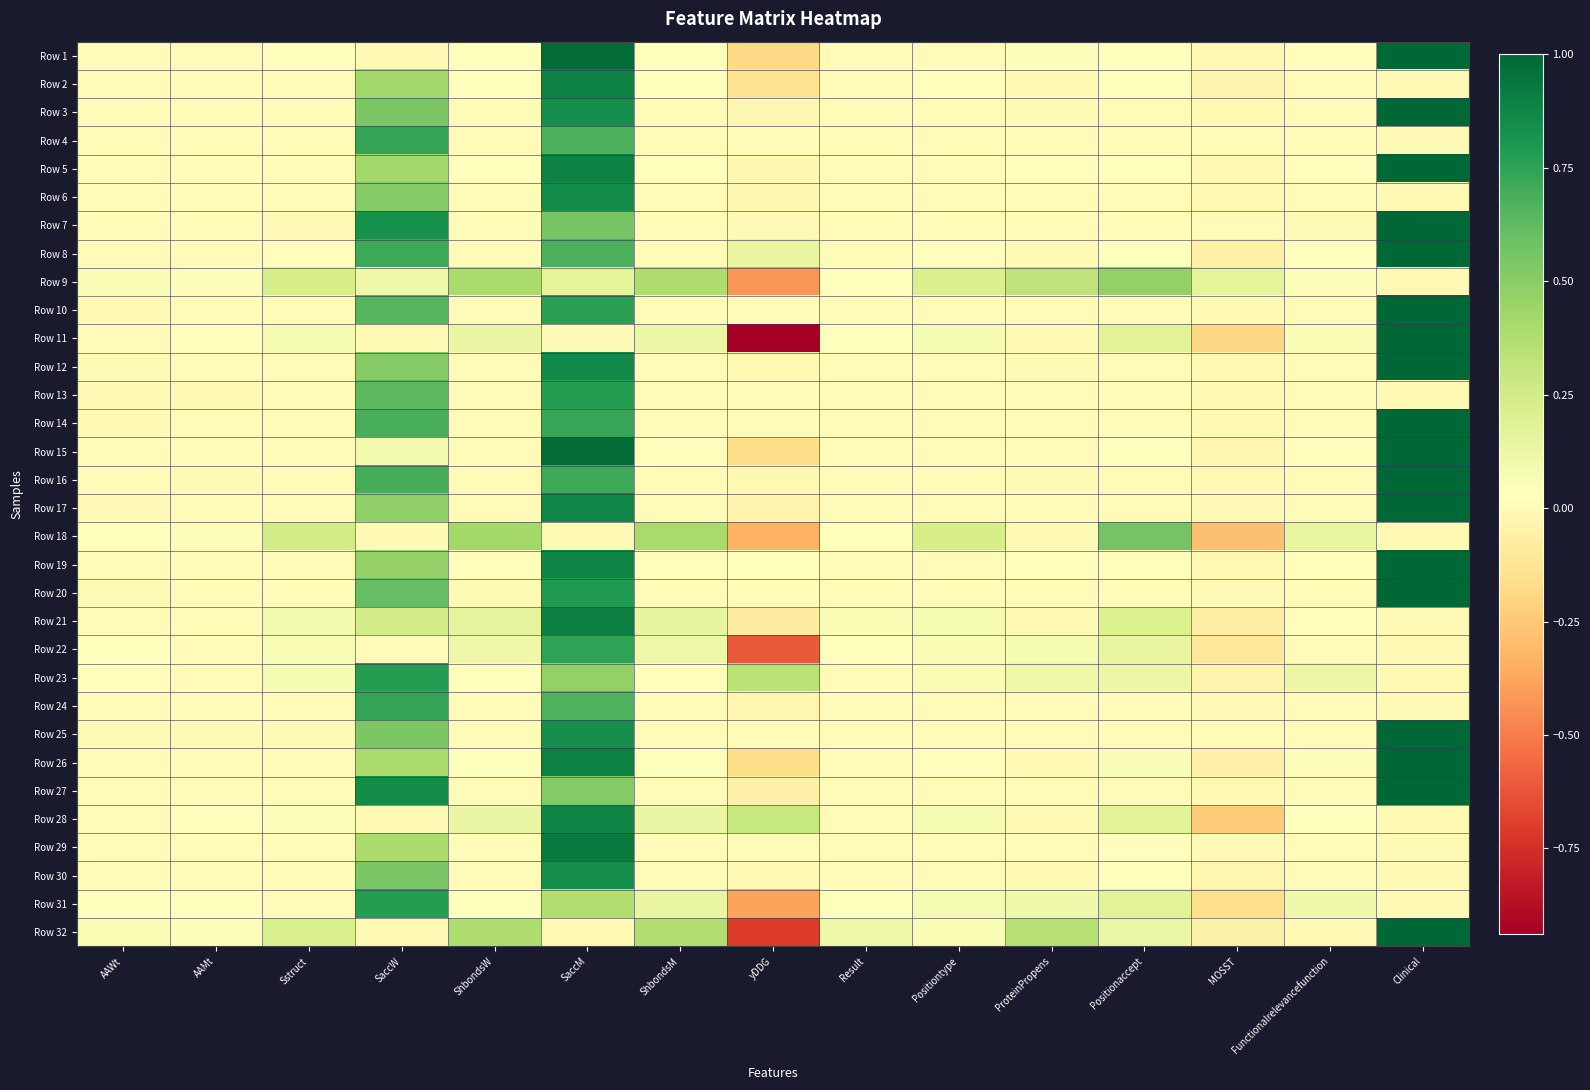

Reading left to right, what are all the values shown in this chart?

Row 1: AAWt=0.0	AAMt=0.0	Sstruct=0.0	SaccW=0.0	ShbondsW=0.0	SaccM=1.0	ShbondsM=0.0	yDDG=-0.2	Result=0.0	Positiontype=0.0	ProteinPropens=0.1	Positionaccept=0.0	MOSST=-0.0	Functionalrelevancefunction=0.0	Clinical=1.0
Row 2: AAWt=0.0	AAMt=0.0	Sstruct=0.0	SaccW=0.4	ShbondsW=0.0	SaccM=0.9	ShbondsM=0.0	yDDG=-0.1	Result=0.0	Positiontype=0.0	ProteinPropens=0.0	Positionaccept=0.0	MOSST=-0.0	Functionalrelevancefunction=0.0	Clinical=0.0
Row 3: AAWt=0.0	AAMt=0.0	Sstruct=0.0	SaccW=0.5	ShbondsW=0.0	SaccM=0.8	ShbondsM=0.0	yDDG=-0.0	Result=0.0	Positiontype=0.0	ProteinPropens=0.0	Positionaccept=0.0	MOSST=-0.0	Functionalrelevancefunction=0.0	Clinical=1.0
Row 4: AAWt=0.0	AAMt=0.0	Sstruct=0.0	SaccW=0.7	ShbondsW=0.0	SaccM=0.7	ShbondsM=0.0	yDDG=0.0	Result=0.0	Positiontype=0.0	ProteinPropens=0.0	Positionaccept=0.0	MOSST=0.0	Functionalrelevancefunction=0.0	Clinical=0.0
Row 5: AAWt=0.0	AAMt=0.0	Sstruct=0.0	SaccW=0.4	ShbondsW=0.0	SaccM=0.9	ShbondsM=0.0	yDDG=-0.0	Result=0.0	Positiontype=0.0	ProteinPropens=0.0	Positionaccept=0.0	MOSST=0.0	Functionalrelevancefunction=0.0	Clinical=1.0
Row 6: AAWt=0.0	AAMt=0.0	Sstruct=0.0	SaccW=0.5	ShbondsW=0.0	SaccM=0.9	ShbondsM=0.0	yDDG=-0.0	Result=0.0	Positiontype=0.0	ProteinPropens=0.0	Positionaccept=0.0	MOSST=-0.0	Functionalrelevancefunction=0.0	Clinical=0.0
Row 7: AAWt=0.0	AAMt=0.0	Sstruct=0.0	SaccW=0.8	ShbondsW=0.0	SaccM=0.6	ShbondsM=0.0	yDDG=-0.0	Result=0.0	Positiontype=0.0	ProteinPropens=0.0	Positionaccept=0.0	MOSST=0.0	Functionalrelevancefunction=0.0	Clinical=1.0
Row 8: AAWt=0.0	AAMt=0.0	Sstruct=0.0	SaccW=0.7	ShbondsW=0.0	SaccM=0.7	ShbondsM=0.0	yDDG=0.1	Result=0.0	Positiontype=0.0	ProteinPropens=0.0	Positionaccept=0.0	MOSST=-0.1	Functionalrelevancefunction=0.0	Clinical=1.0
Row 9: AAWt=0.1	AAMt=0.1	Sstruct=0.2	SaccW=0.1	ShbondsW=0.4	SaccM=0.2	ShbondsM=0.4	yDDG=-0.4	Result=0.0	Positiontype=0.2	ProteinPropens=0.3	Positionaccept=0.5	MOSST=0.2	Functionalrelevancefunction=0.1	Clinical=0.0
Row 10: AAWt=0.0	AAMt=0.0	Sstruct=0.0	SaccW=0.6	ShbondsW=0.0	SaccM=0.8	ShbondsM=0.0	yDDG=0.0	Result=0.0	Positiontype=0.0	ProteinPropens=0.0	Positionaccept=0.0	MOSST=-0.0	Functionalrelevancefunction=0.0	Clinical=1.0
Row 11: AAWt=0.0	AAMt=0.0	Sstruct=0.1	SaccW=0.0	ShbondsW=0.1	SaccM=0.0	ShbondsM=0.1	yDDG=-0.9	Result=0.0	Positiontype=0.1	ProteinPropens=0.0	Positionaccept=0.2	MOSST=-0.2	Functionalrelevancefunction=0.1	Clinical=1.0
Row 12: AAWt=0.0	AAMt=0.0	Sstruct=0.0	SaccW=0.5	ShbondsW=0.0	SaccM=0.9	ShbondsM=0.0	yDDG=-0.0	Result=0.0	Positiontype=0.0	ProteinPropens=0.0	Positionaccept=0.0	MOSST=-0.0	Functionalrelevancefunction=0.0	Clinical=1.0
Row 13: AAWt=0.0	AAMt=0.0	Sstruct=0.0	SaccW=0.6	ShbondsW=0.0	SaccM=0.8	ShbondsM=0.0	yDDG=0.0	Result=0.0	Positiontype=0.0	ProteinPropens=0.0	Positionaccept=0.0	MOSST=-0.0	Functionalrelevancefunction=0.0	Clinical=0.0
Row 14: AAWt=0.0	AAMt=0.0	Sstruct=0.0	SaccW=0.7	ShbondsW=0.0	SaccM=0.7	ShbondsM=0.0	yDDG=0.0	Result=0.0	Positiontype=0.0	ProteinPropens=0.0	Positionaccept=0.0	MOSST=0.0	Functionalrelevancefunction=0.0	Clinical=1.0
Row 15: AAWt=0.0	AAMt=0.0	Sstruct=0.0	SaccW=0.1	ShbondsW=0.0	SaccM=1.0	ShbondsM=0.0	yDDG=-0.2	Result=0.0	Positiontype=0.0	ProteinPropens=0.0	Positionaccept=0.0	MOSST=-0.0	Functionalrelevancefunction=0.0	Clinical=1.0
Row 16: AAWt=0.0	AAMt=0.0	Sstruct=0.0	SaccW=0.7	ShbondsW=0.0	SaccM=0.7	ShbondsM=0.0	yDDG=-0.0	Result=0.0	Positiontype=0.0	ProteinPropens=0.0	Positionaccept=0.0	MOSST=-0.0	Functionalrelevancefunction=0.0	Clinical=1.0
Row 17: AAWt=0.0	AAMt=0.0	Sstruct=0.0	SaccW=0.5	ShbondsW=0.0	SaccM=0.9	ShbondsM=0.0	yDDG=-0.0	Result=0.0	Positiontype=0.0	ProteinPropens=0.0	Positionaccept=0.0	MOSST=-0.0	Functionalrelevancefunction=0.0	Clinical=1.0
Row 18: AAWt=0.0	AAMt=0.1	Sstruct=0.2	SaccW=0.0	ShbondsW=0.4	SaccM=0.0	ShbondsM=0.4	yDDG=-0.3	Result=0.0	Positiontype=0.2	ProteinPropens=0.0	Positionaccept=0.6	MOSST=-0.3	Functionalrelevancefunction=0.1	Clinical=0.0
Row 19: AAWt=0.0	AAMt=0.0	Sstruct=0.0	SaccW=0.5	ShbondsW=0.0	SaccM=0.9	ShbondsM=0.0	yDDG=0.0	Result=0.0	Positiontype=0.0	ProteinPropens=0.0	Positionaccept=0.0	MOSST=-0.0	Functionalrelevancefunction=0.0	Clinical=1.0
Row 20: AAWt=0.0	AAMt=0.0	Sstruct=0.0	SaccW=0.6	ShbondsW=0.0	SaccM=0.8	ShbondsM=0.0	yDDG=0.0	Result=0.0	Positiontype=0.0	ProteinPropens=0.0	Positionaccept=0.0	MOSST=-0.0	Functionalrelevancefunction=0.0	Clinical=1.0
Row 21: AAWt=0.0	AAMt=0.0	Sstruct=0.1	SaccW=0.2	ShbondsW=0.2	SaccM=0.9	ShbondsM=0.1	yDDG=-0.1	Result=0.1	Positiontype=0.1	ProteinPropens=0.0	Positionaccept=0.2	MOSST=-0.1	Functionalrelevancefunction=0.0	Clinical=0.0
Row 22: AAWt=0.0	AAMt=0.0	Sstruct=0.1	SaccW=0.0	ShbondsW=0.1	SaccM=0.7	ShbondsM=0.1	yDDG=-0.6	Result=0.0	Positiontype=0.1	ProteinPropens=0.1	Positionaccept=0.1	MOSST=-0.1	Functionalrelevancefunction=0.0	Clinical=0.0
Row 23: AAWt=0.0	AAMt=0.0	Sstruct=0.1	SaccW=0.8	ShbondsW=0.0	SaccM=0.5	ShbondsM=0.0	yDDG=0.3	Result=0.0	Positiontype=0.1	ProteinPropens=0.1	Positionaccept=0.1	MOSST=-0.0	Functionalrelevancefunction=0.1	Clinical=0.0
Row 24: AAWt=0.0	AAMt=0.0	Sstruct=0.0	SaccW=0.7	ShbondsW=0.0	SaccM=0.7	ShbondsM=0.0	yDDG=-0.0	Result=0.0	Positiontype=0.0	ProteinPropens=0.0	Positionaccept=0.0	MOSST=-0.0	Functionalrelevancefunction=0.0	Clinical=0.0
Row 25: AAWt=0.0	AAMt=0.0	Sstruct=0.0	SaccW=0.5	ShbondsW=0.0	SaccM=0.8	ShbondsM=0.0	yDDG=0.0	Result=0.0	Positiontype=0.0	ProteinPropens=0.0	Positionaccept=0.0	MOSST=0.0	Functionalrelevancefunction=0.0	Clinical=1.0
Row 26: AAWt=0.0	AAMt=0.0	Sstruct=0.0	SaccW=0.4	ShbondsW=0.0	SaccM=0.9	ShbondsM=0.0	yDDG=-0.2	Result=0.0	Positiontype=0.0	ProteinPropens=0.0	Positionaccept=0.1	MOSST=-0.1	Functionalrelevancefunction=0.1	Clinical=1.0
Row 27: AAWt=0.0	AAMt=0.0	Sstruct=0.0	SaccW=0.9	ShbondsW=0.0	SaccM=0.5	ShbondsM=0.0	yDDG=-0.1	Result=0.0	Positiontype=0.0	ProteinPropens=0.0	Positionaccept=0.0	MOSST=-0.0	Functionalrelevancefunction=0.0	Clinical=1.0
Row 28: AAWt=0.0	AAMt=0.0	Sstruct=0.1	SaccW=0.0	ShbondsW=0.1	SaccM=0.9	ShbondsM=0.1	yDDG=0.3	Result=0.0	Positiontype=0.1	ProteinPropens=0.0	Positionaccept=0.2	MOSST=-0.2	Functionalrelevancefunction=0.0	Clinical=0.0
Row 29: AAWt=0.0	AAMt=0.0	Sstruct=0.0	SaccW=0.4	ShbondsW=0.0	SaccM=0.9	ShbondsM=0.0	yDDG=0.0	Result=0.0	Positiontype=0.0	ProteinPropens=0.0	Positionaccept=0.0	MOSST=0.0	Functionalrelevancefunction=0.0	Clinical=0.0
Row 30: AAWt=0.0	AAMt=0.0	Sstruct=0.0	SaccW=0.5	ShbondsW=0.0	SaccM=0.8	ShbondsM=0.0	yDDG=0.0	Result=0.0	Positiontype=0.0	ProteinPropens=0.0	Positionaccept=0.0	MOSST=-0.0	Functionalrelevancefunction=0.0	Clinical=0.0
Row 31: AAWt=0.0	AAMt=0.0	Sstruct=0.0	SaccW=0.8	ShbondsW=0.0	SaccM=0.4	ShbondsM=0.1	yDDG=-0.4	Result=0.0	Positiontype=0.1	ProteinPropens=0.1	Positionaccept=0.2	MOSST=-0.2	Functionalrelevancefunction=0.1	Clinical=0.0
Row 32: AAWt=0.1	AAMt=0.0	Sstruct=0.2	SaccW=0.0	ShbondsW=0.4	SaccM=0.0	ShbondsM=0.4	yDDG=-0.7	Result=0.1	Positiontype=0.1	ProteinPropens=0.4	Positionaccept=0.1	MOSST=-0.1	Functionalrelevancefunction=0.0	Clinical=1.0